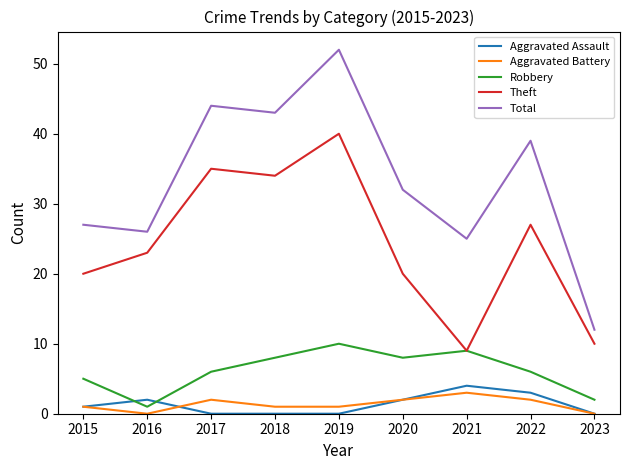

What is the difference between the highest and lowest values at 2021?

22